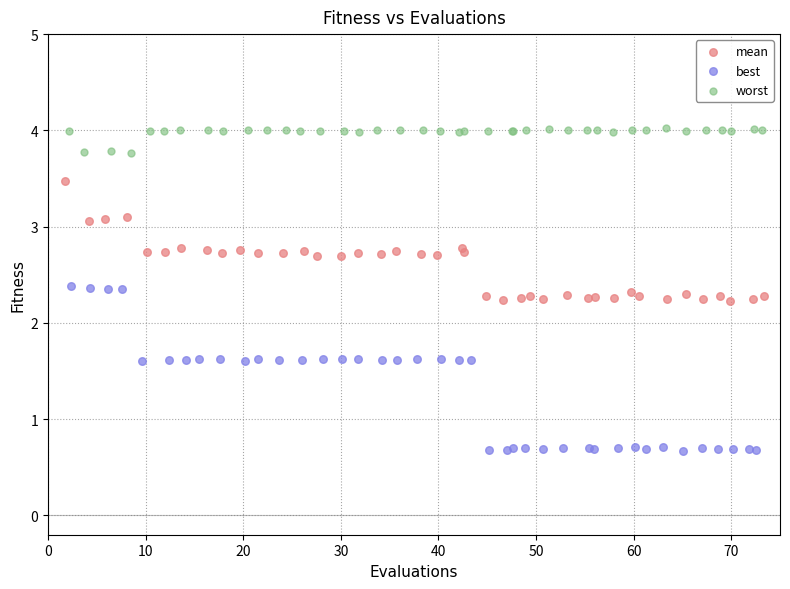

What are all the series names shown in the legend?

mean, best, worst